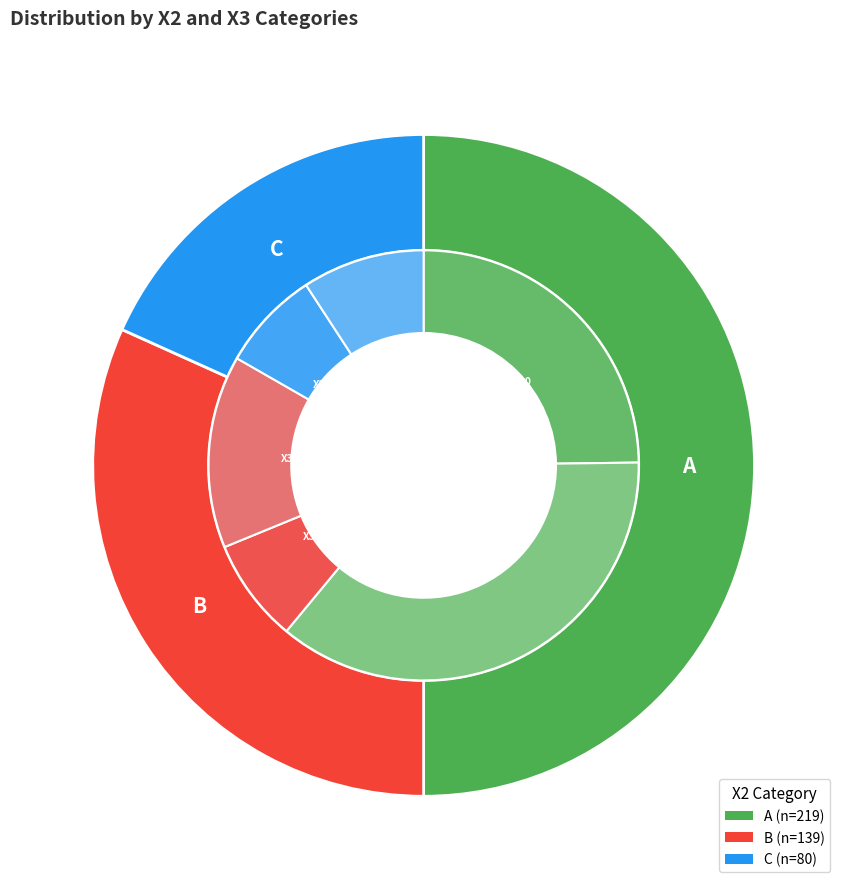

What is the ratio of the value at B to the value at X3_1_C?

4.2